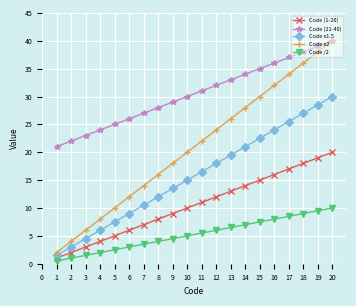

At how many categories does at least one series exceed 13?

20